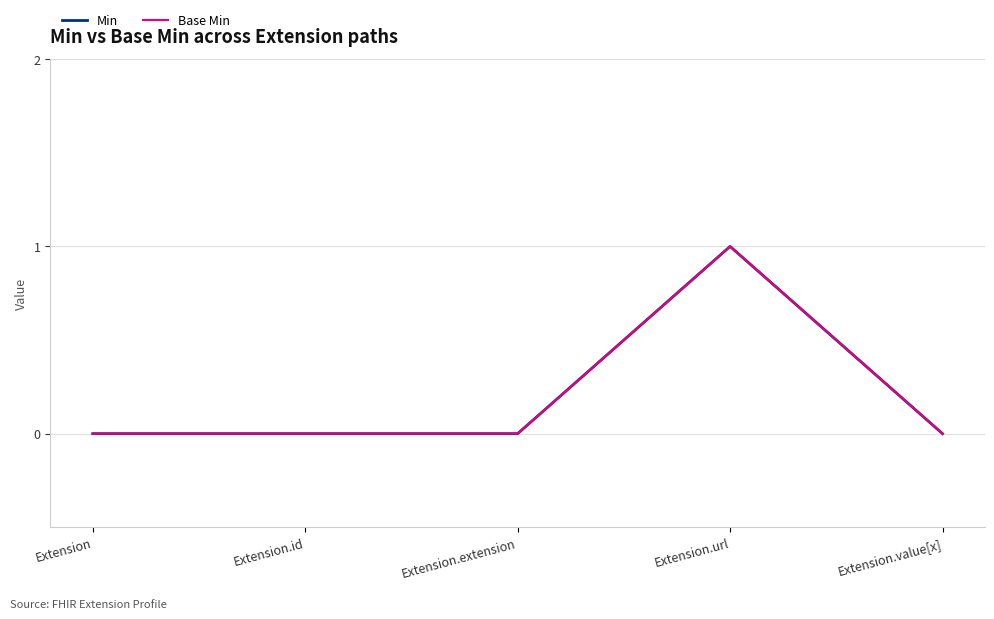

Rank the series at Extension from highest to lowest value.

Min, Base Min